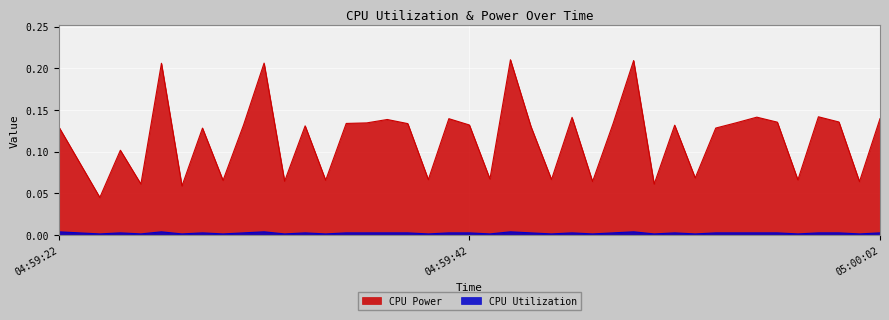

True or false: CPU Utilization and CPU Power intersect in this chart.

False